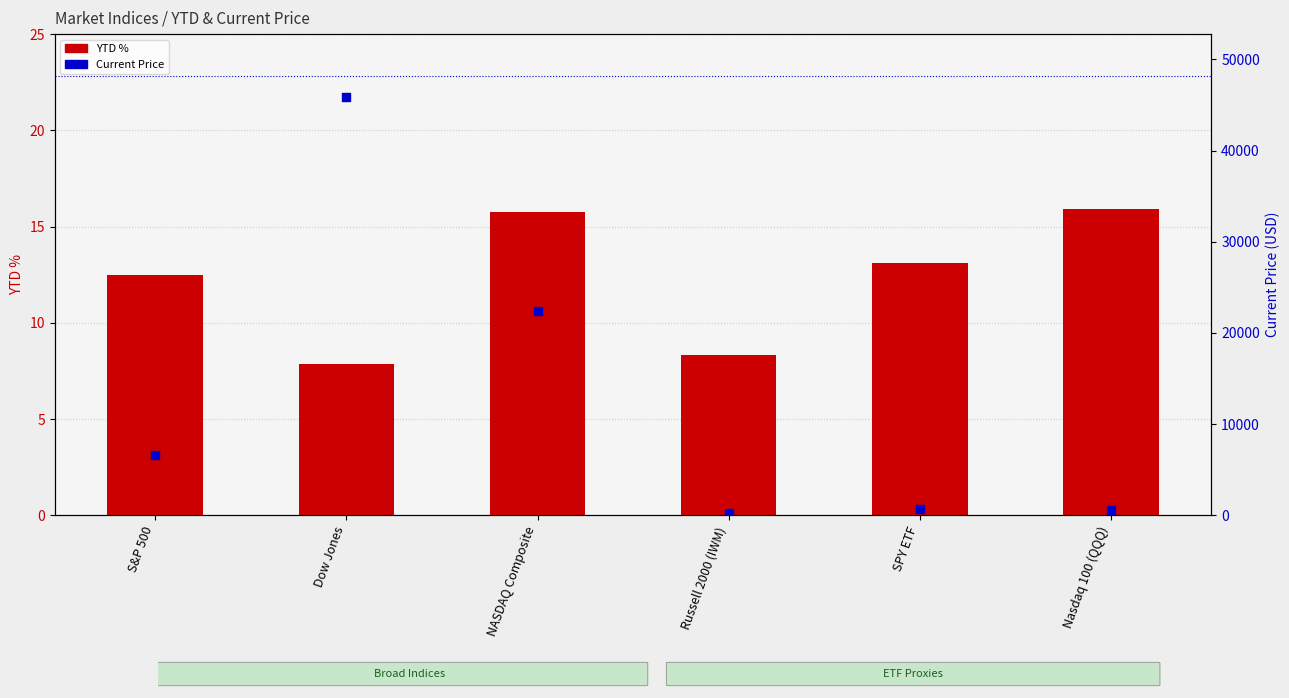

Which series has the largest total across all categories?

Current Price